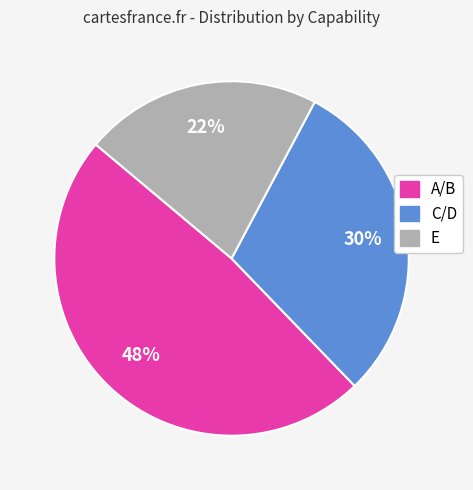

Which slice is the largest?

A